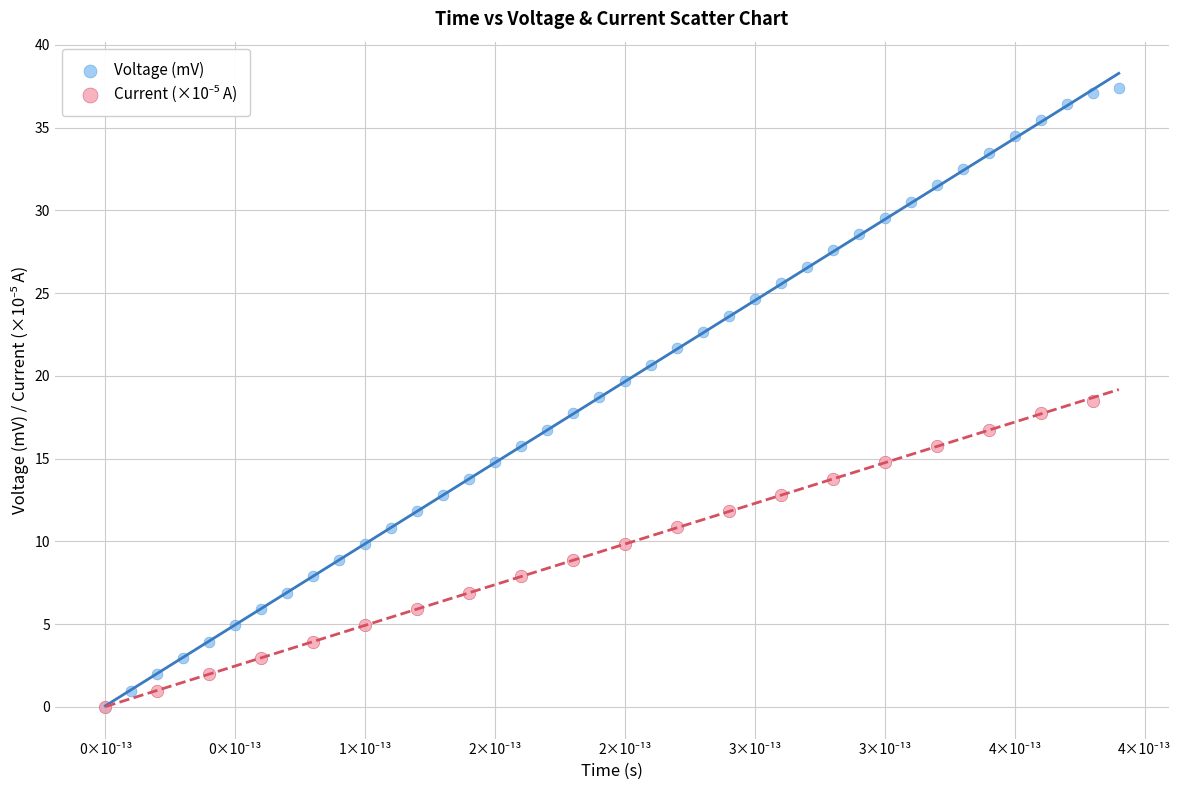

Which series contains the highest Y value?

Voltage (mV)